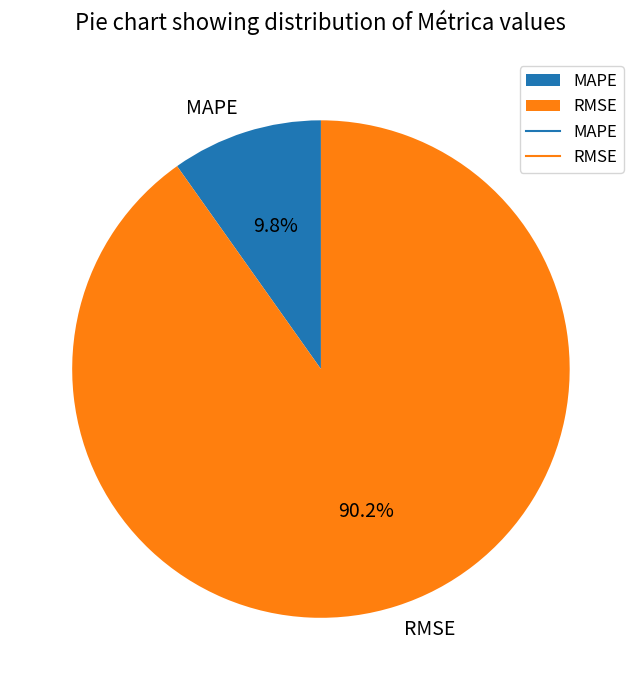

How many segments does this pie chart have?

2